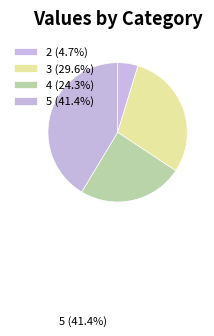

Combined, what portion of the pie is 5 and 4?

65.7%